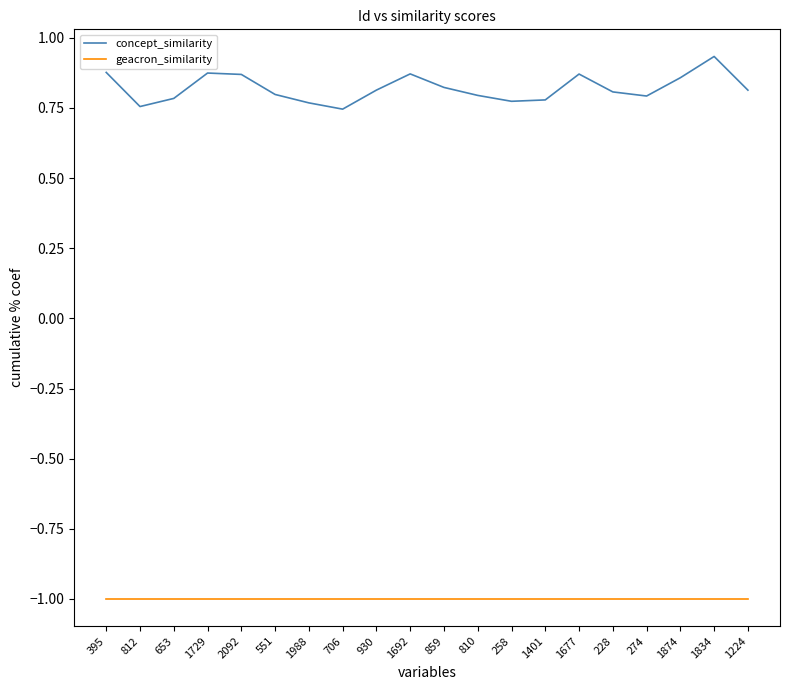

At how many categories does at least one series exceed 0?

20